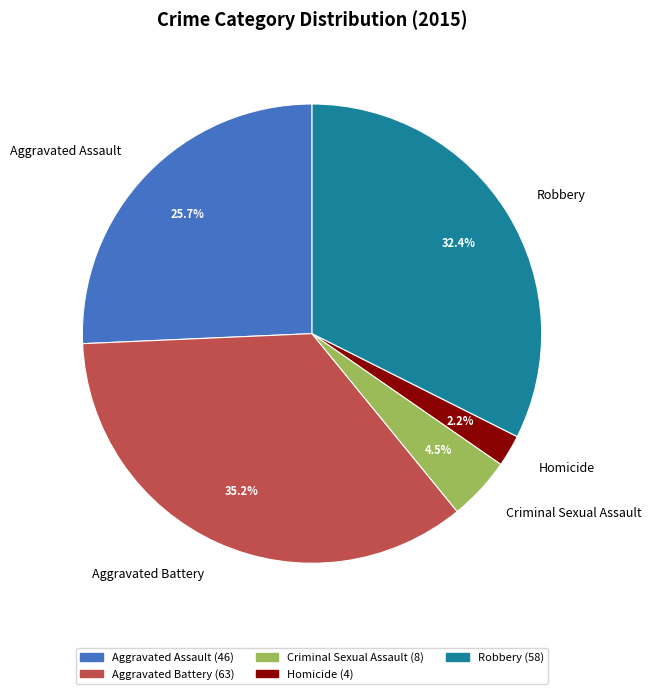

Which slice is the smallest?

Homicide